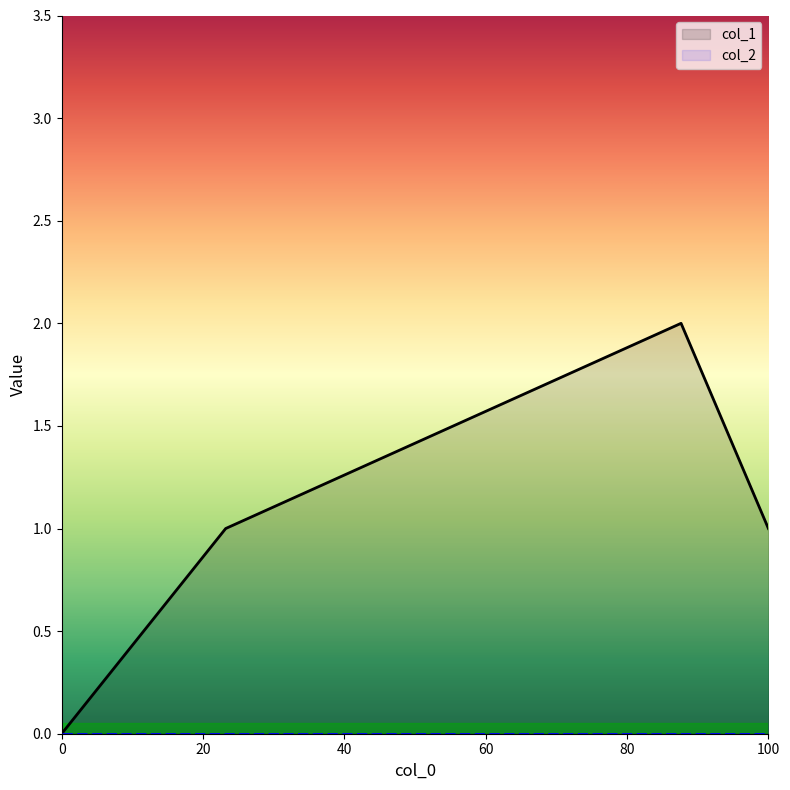

Between 0 and 100, which series saw the biggest shift?

col_1